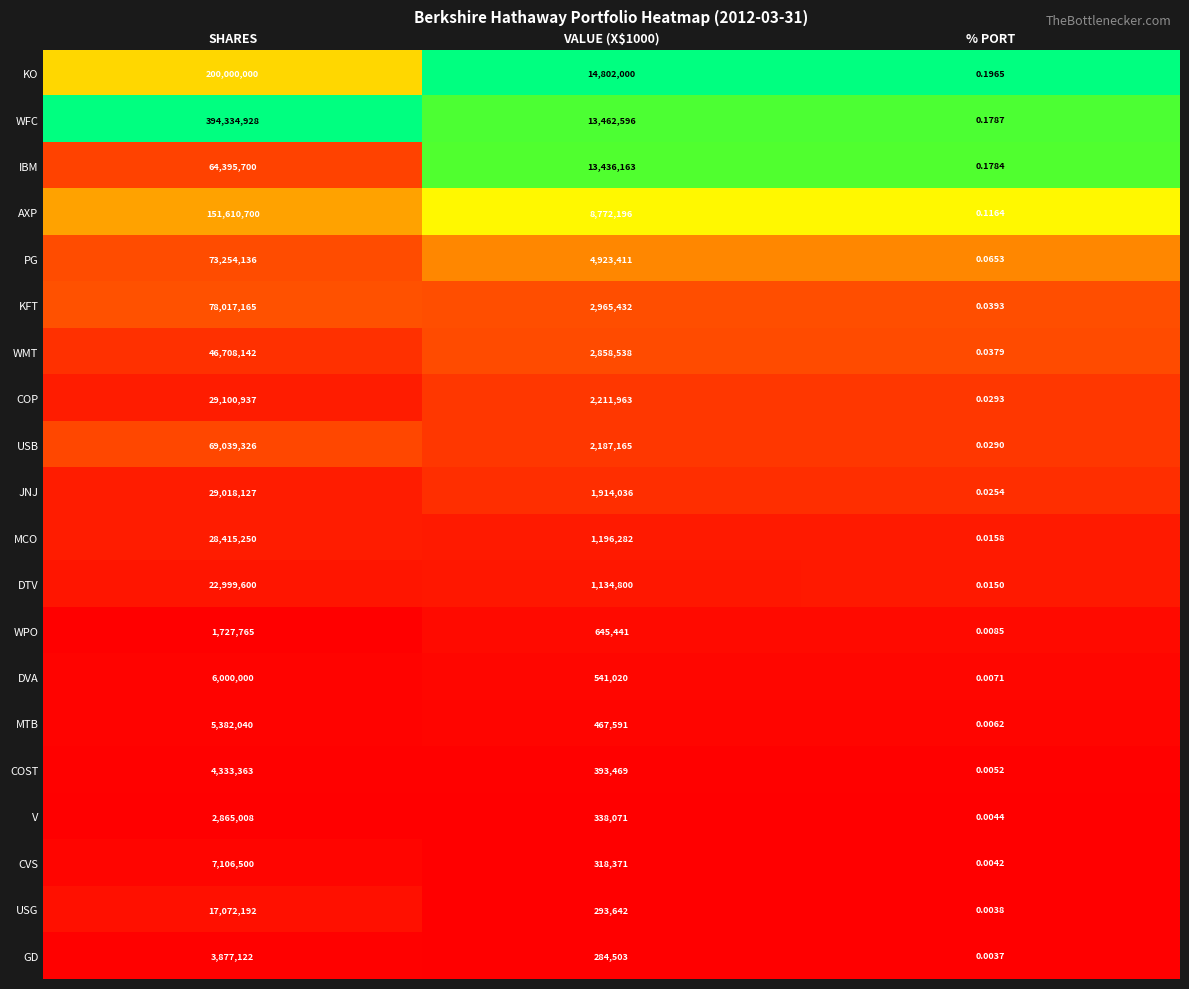

At which category is the sum across all series the highest?

SHARES